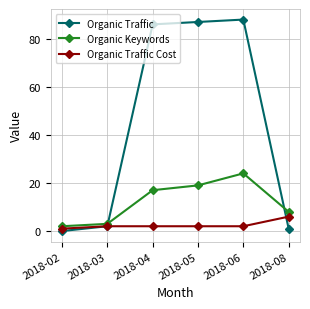

What is the approximate value of Organic Traffic at 2018-05, to the nearest 5?

85